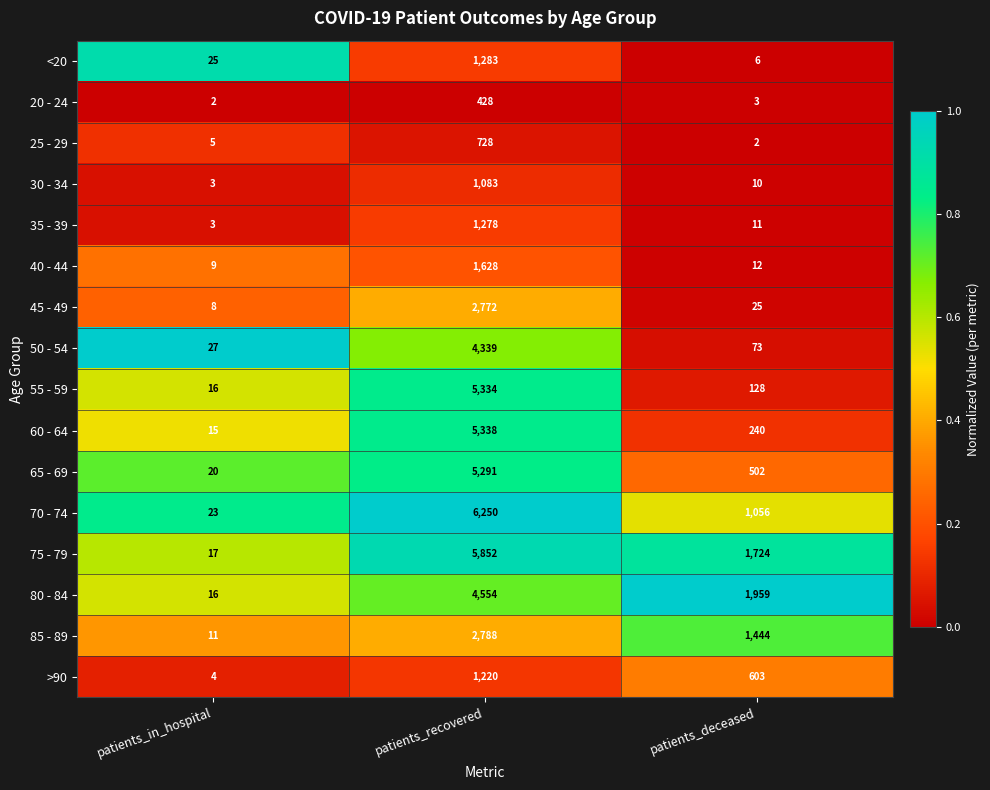

True or false: 35 - 39 has a value of 11 at patients_deceased.

True